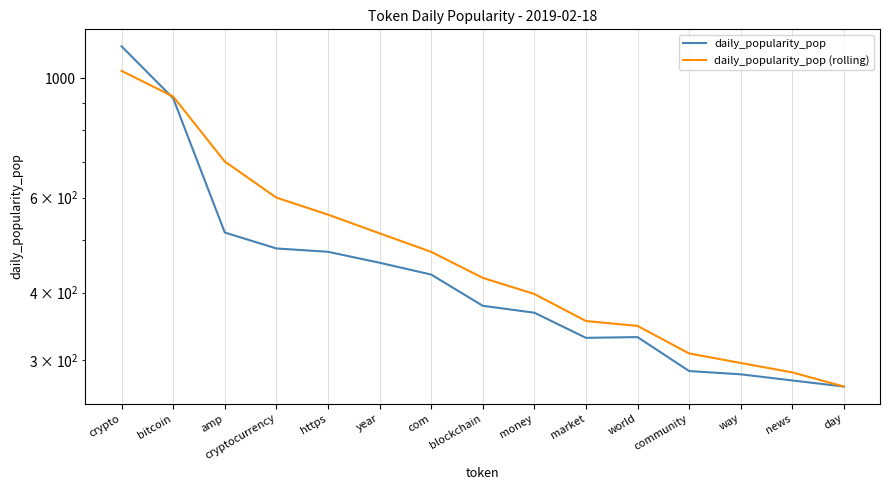

Reading right to left, extract all data points from this chart.

daily_popularity_pop: 267.8	274.9	282.2	286.1	330.8	329.7	367.1	378.1	432.1	454.4	476.2	483.0	517.0	917.1	1145.1
daily_popularity_pop (rolling): 267.8	284.5	296.1	308.4	346.9	354.3	397.6	426.0	476.1	515.2	558.1	600.1	700.1	924.0	1031.1